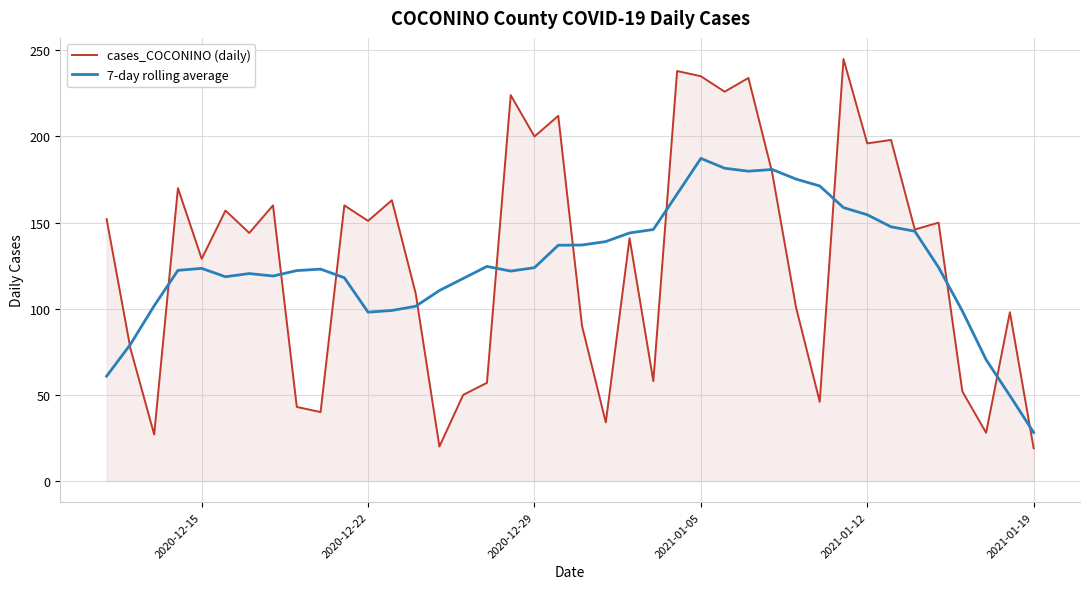

Which series has the largest range (max minus min)?

cases_COCONINO (daily)